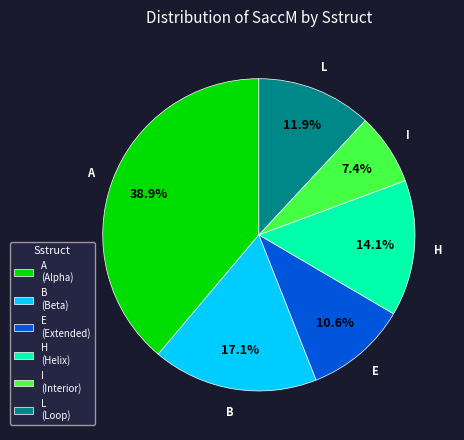

What is the ratio of the value at L (Loop) to the value at A (Alpha)?

0.3